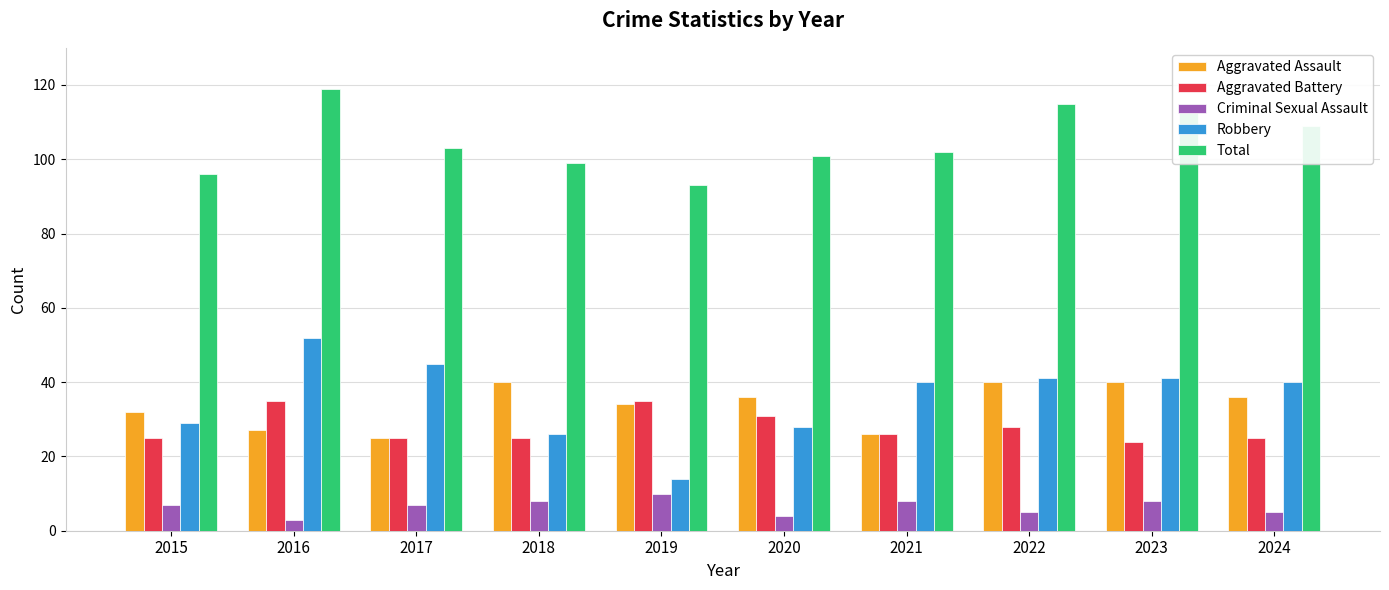

Which series has the largest range (max minus min)?

Robbery